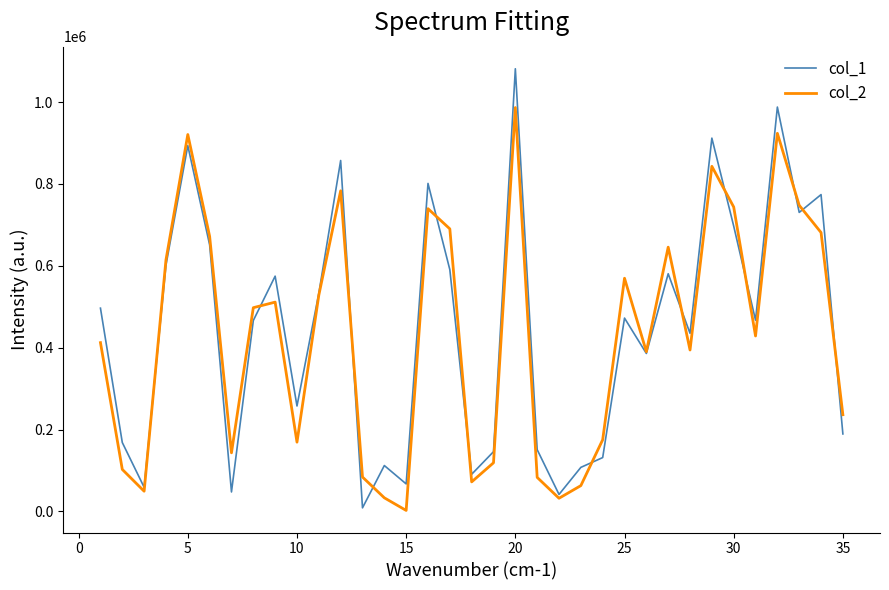

What is the average value of the col_2 series?

431113